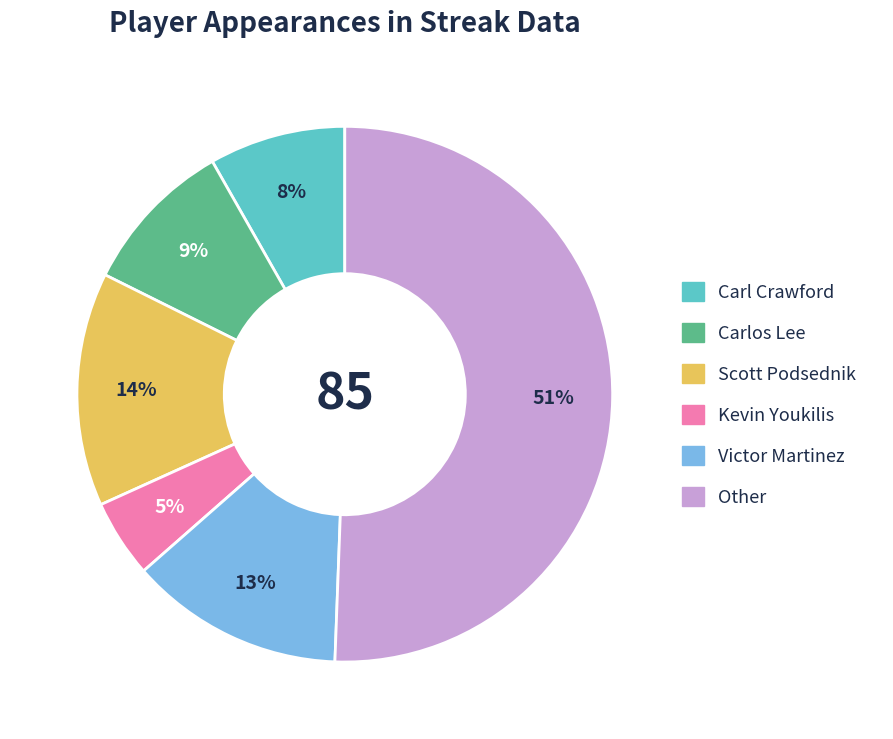

Which has a higher value, Carl Crawford or Carlos Lee?

Carlos Lee